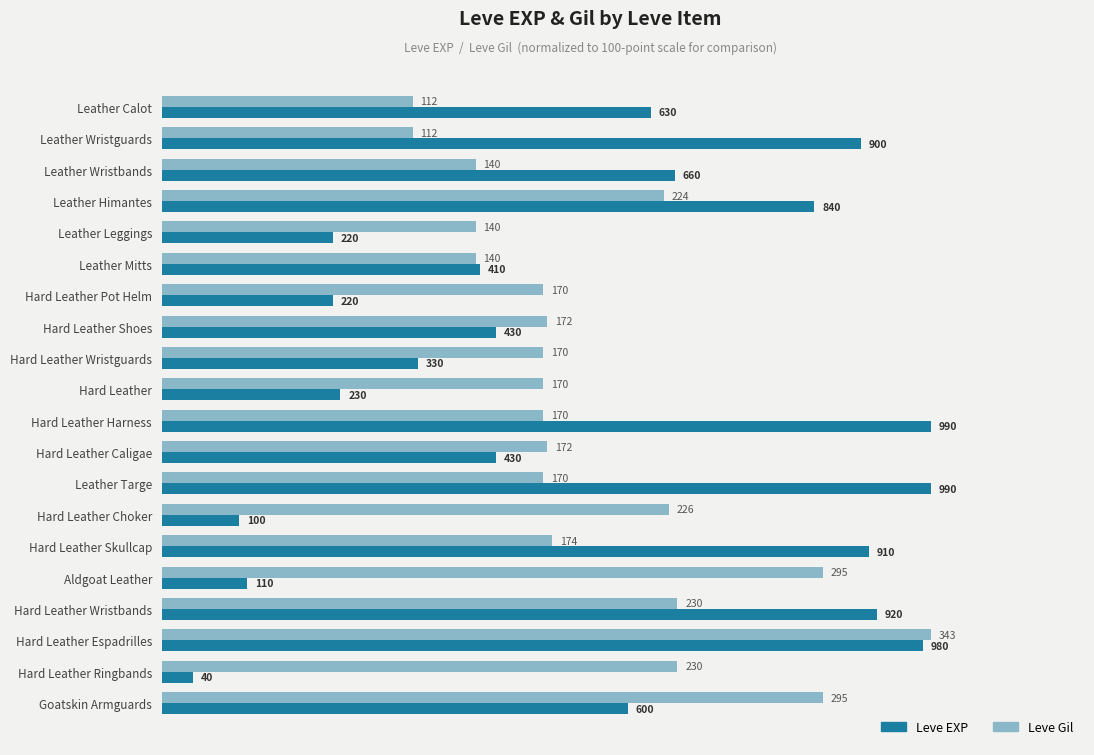

What are all the series names shown in the legend?

Leve EXP, Leve Gil